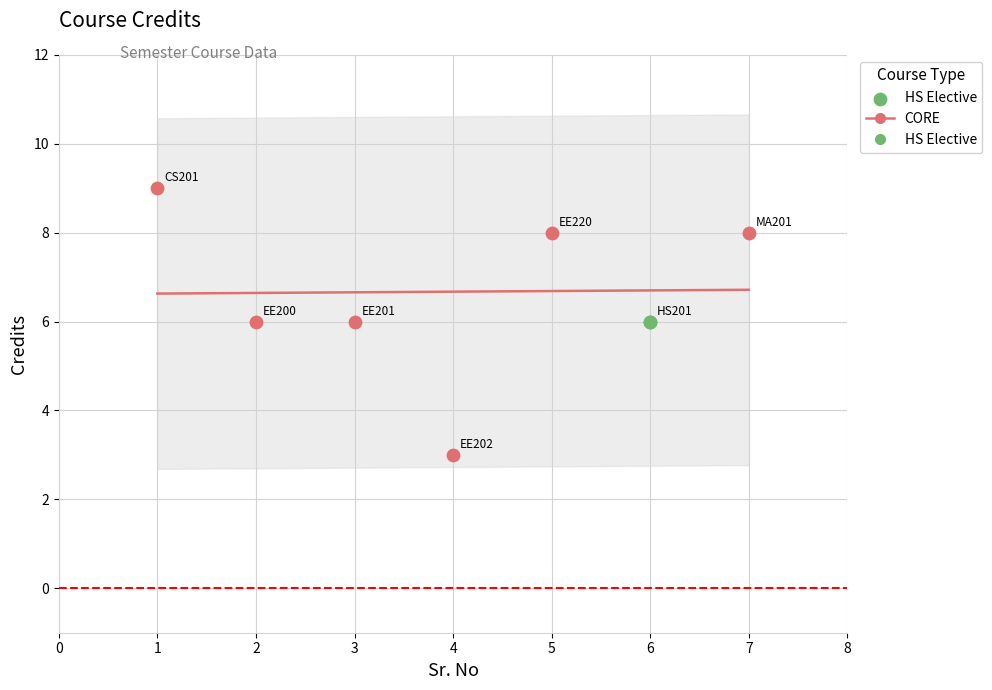

Approximately how many times larger is the value at EE200 compared to EE201?

1.0